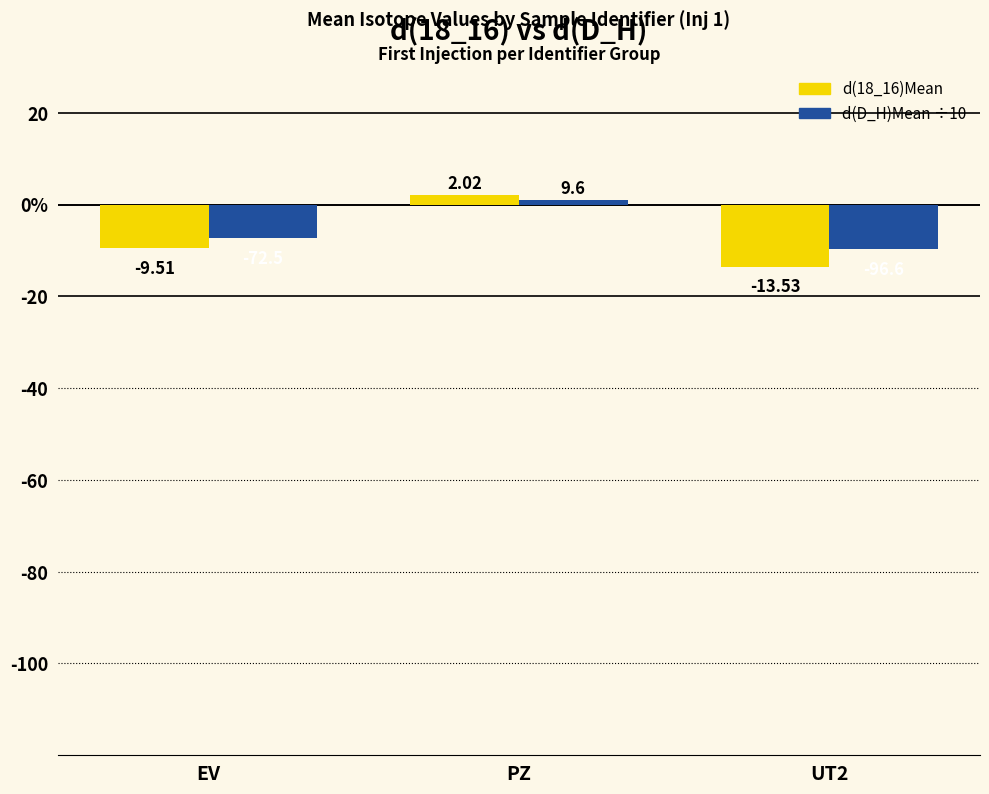

What is the spread (max minus min) of values at PZ?

1.1